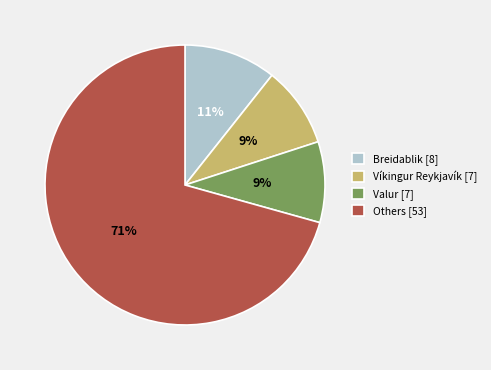

To the nearest percent, what is the average slice percentage?

25%